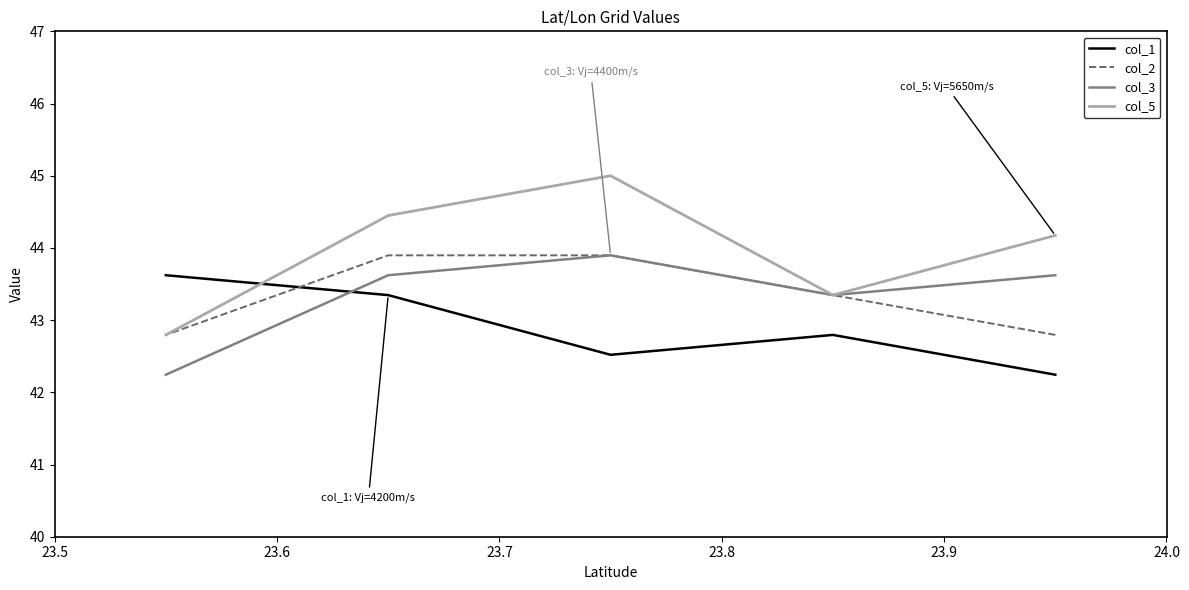

Which series has the widest spread of values?

col_5